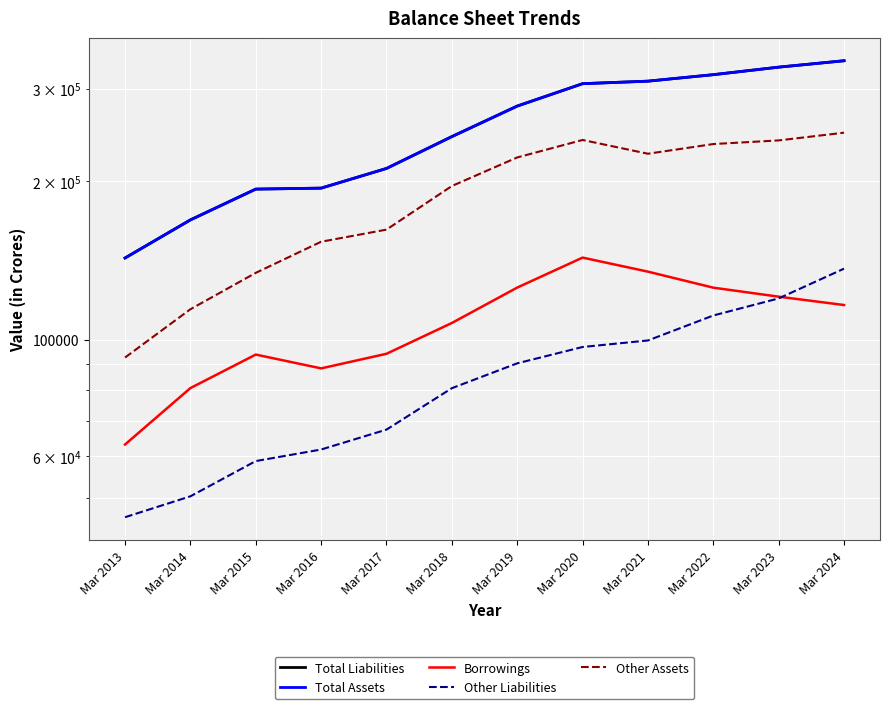

At which category is the sum across all series the highest?

Mar 2024